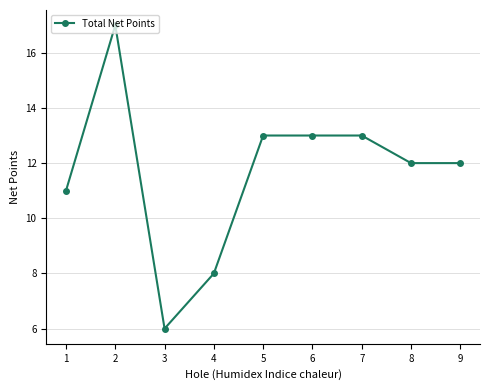

Reading left to right, extract all data points from this chart.

11	17	6	8	13	13	13	12	12